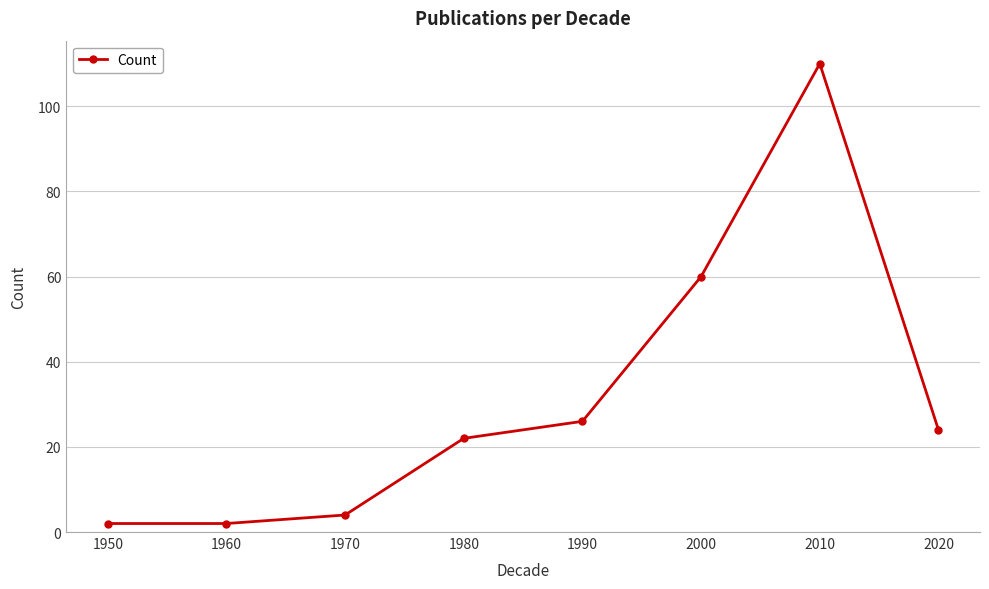

What is the value of the 3rd point from the left?

4